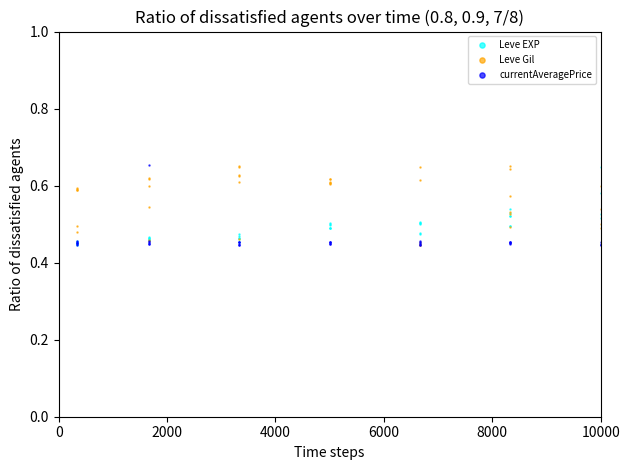

How many lines are shown in the chart?

3